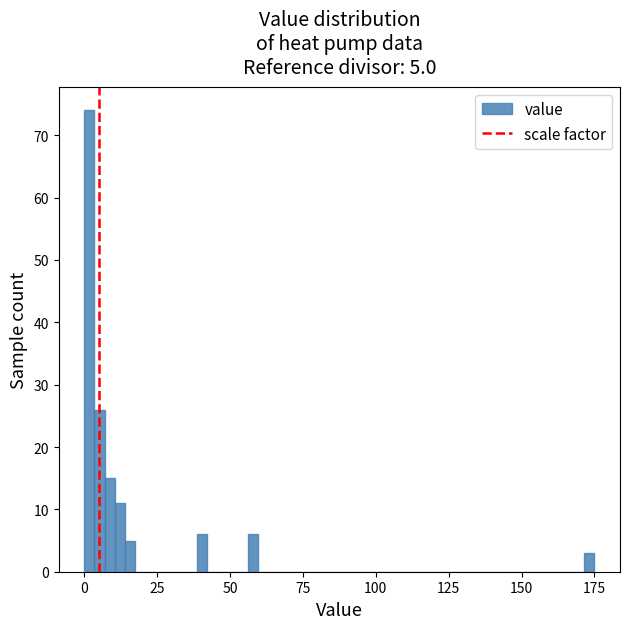

Read against the x-axis, roughly where is the centre of the tallest bar?

0